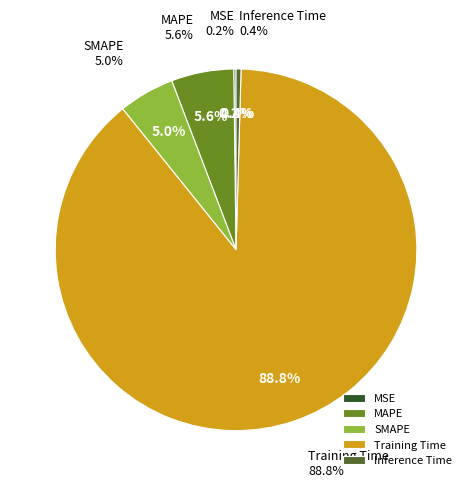

Count the number of slices in the pie.

5